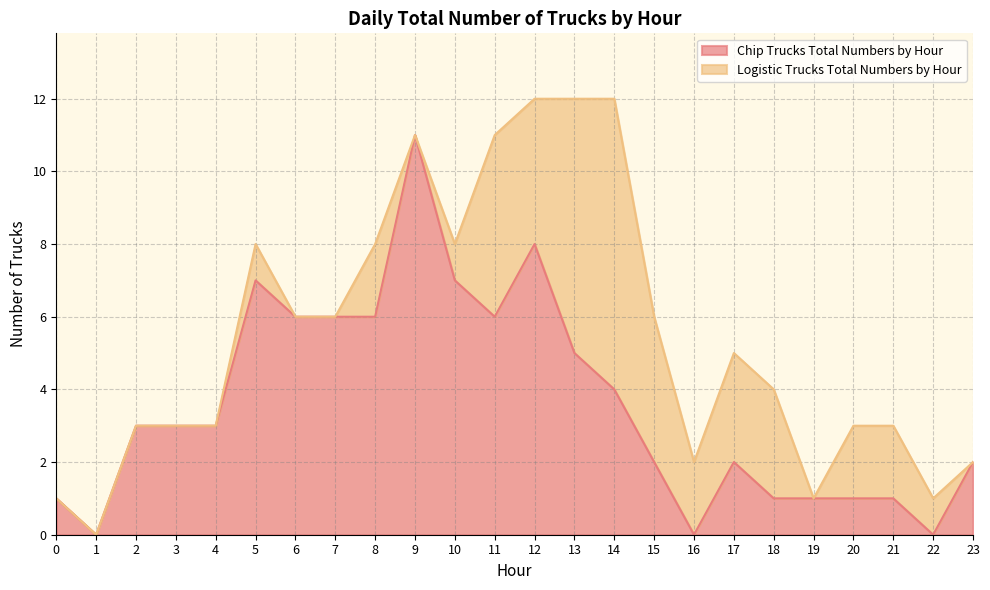

What is the greatest value displayed?

11